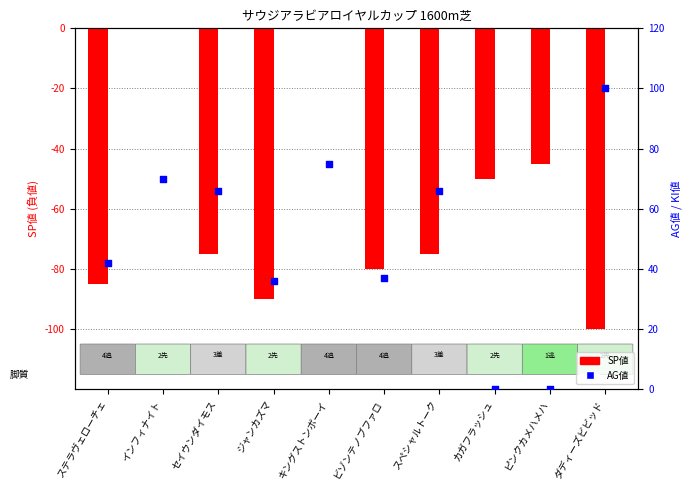

Which series contains the highest Y value?

AG値